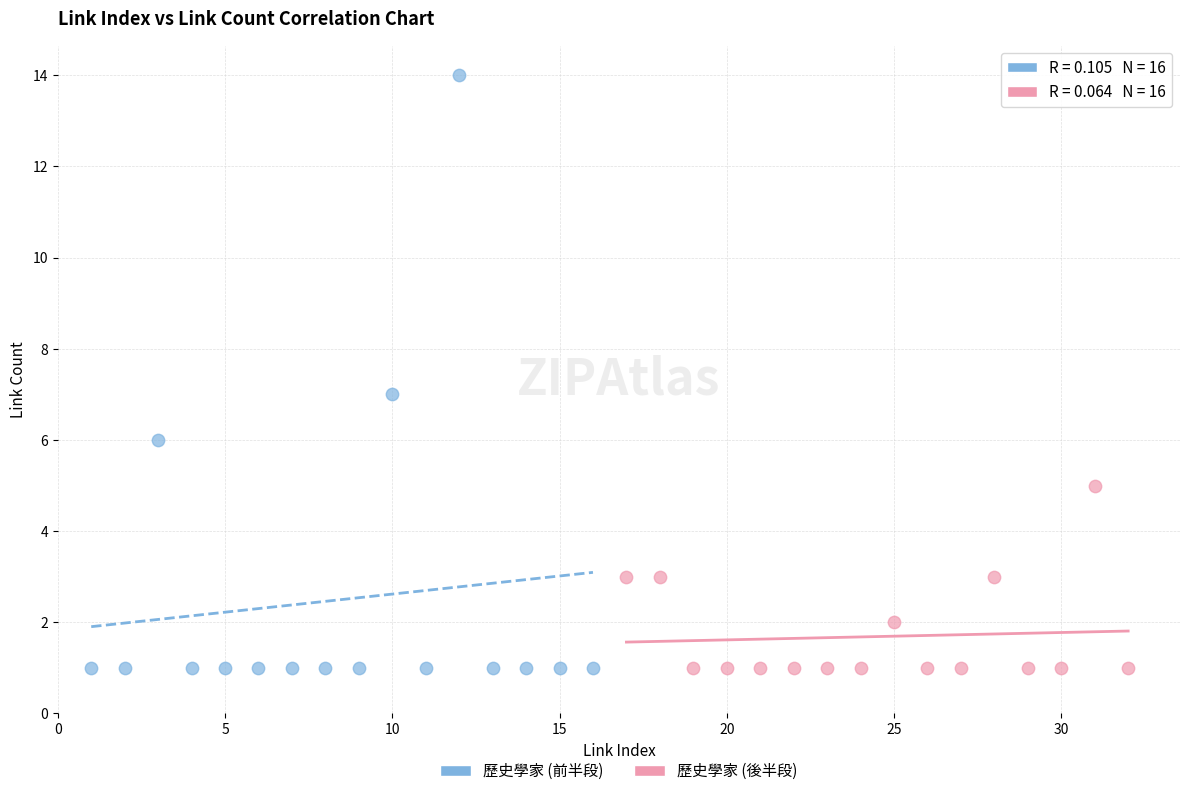

Which series contains the highest Y value?

歷史學家 (前半段)